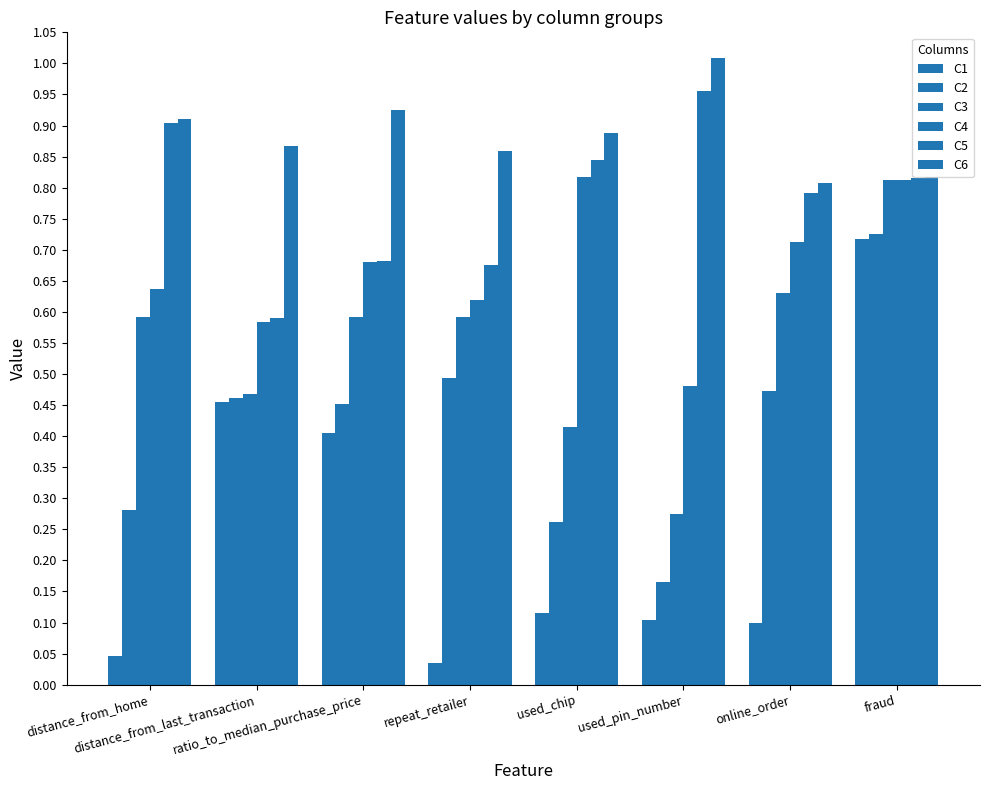

Is the value of C1 at repeat_retailer greater than the value of C6 at fraud?

No